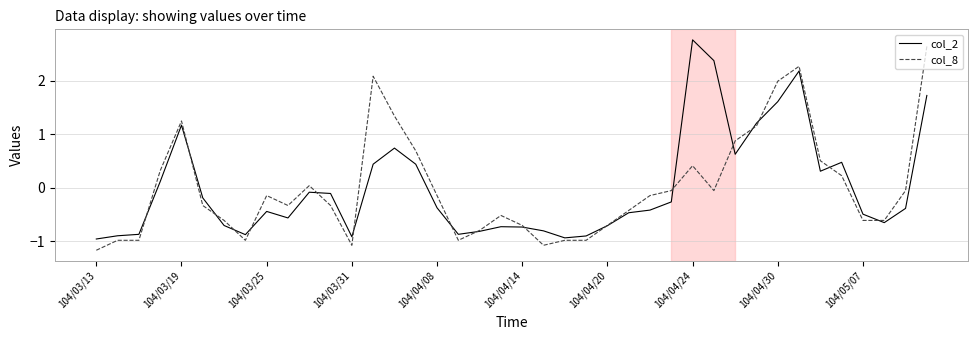

How many values in col_8 are below zero?

26